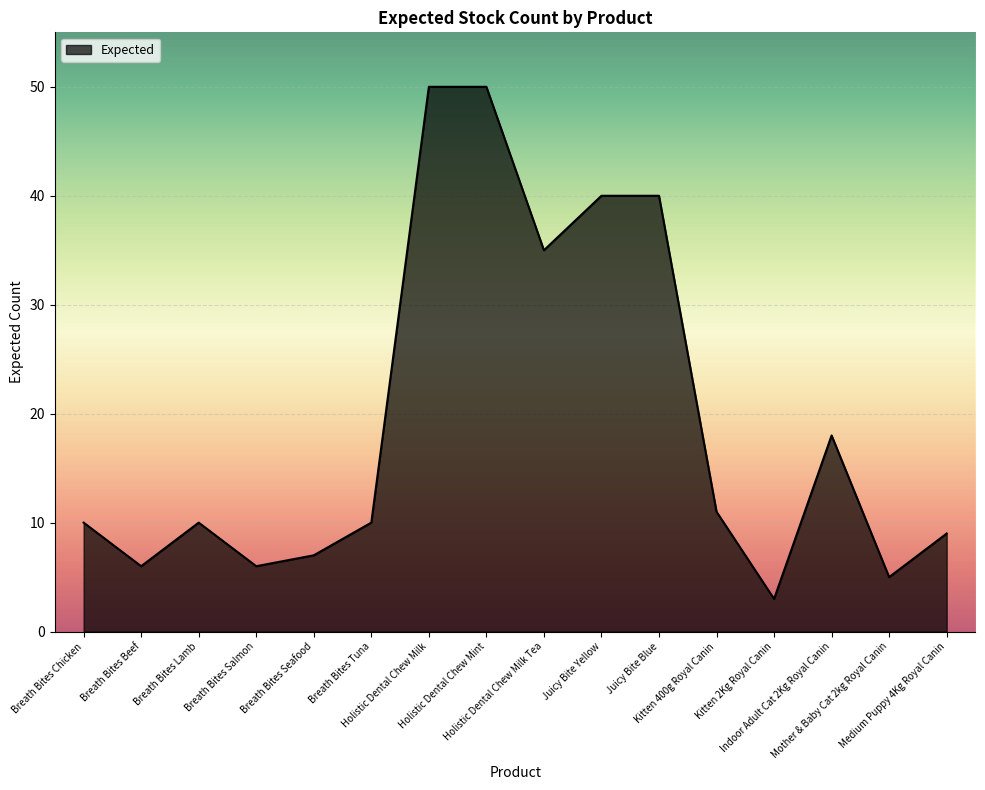

Reading left to right, extract all data points from this chart.

10	6	10	6	7	10	50	50	35	40	40	11	3	18	5	9